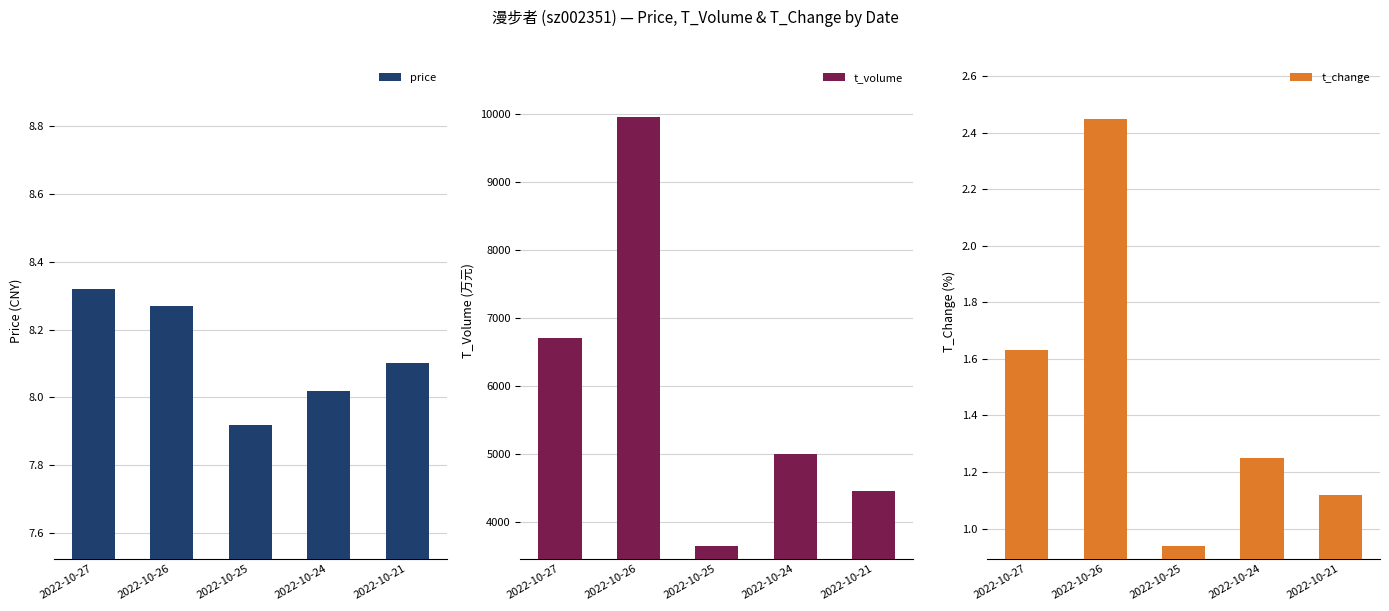

At which label does t_change reach its peak?

2022-10-26